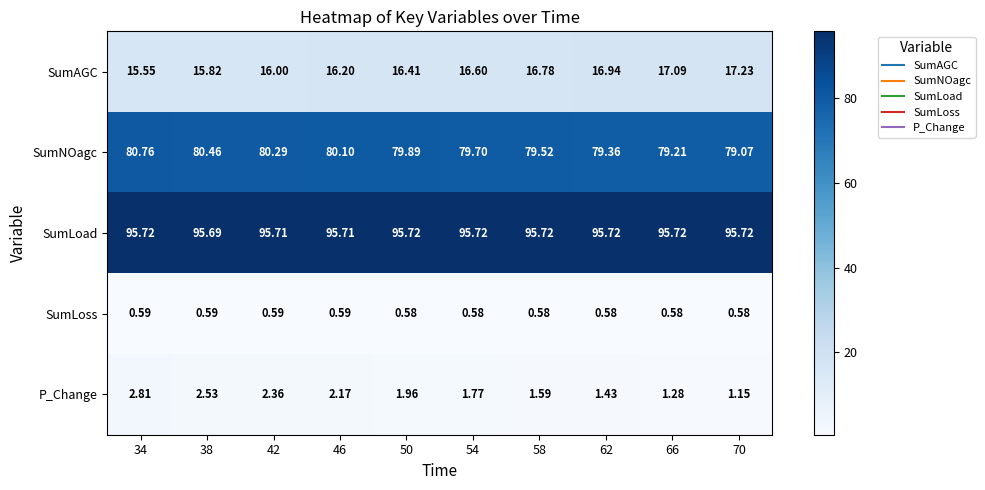

What is the spread (max minus min) of values at 46?

95.1